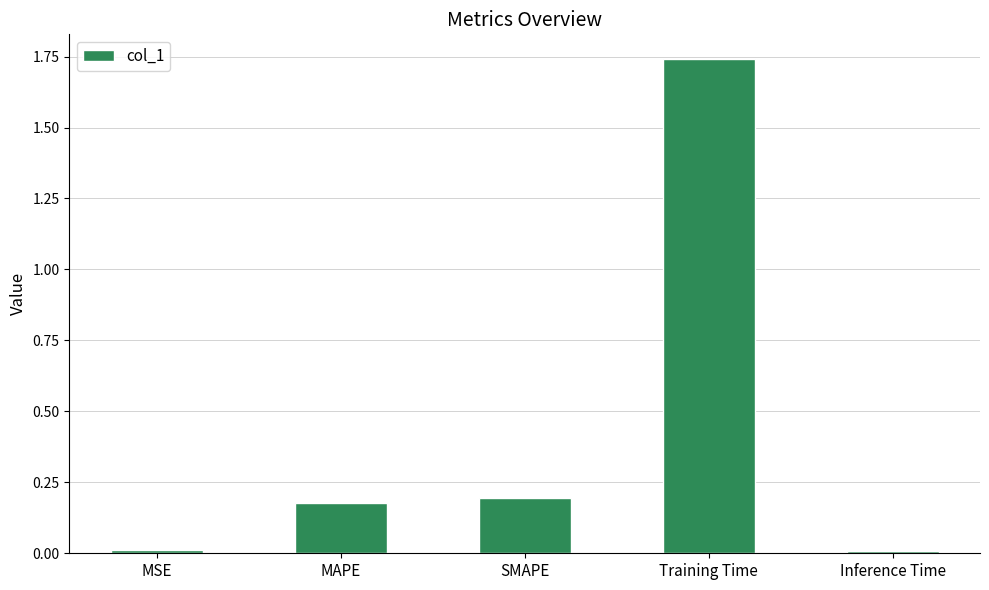

The chart shows a value of 0.1 at MAPE. True or false?

False